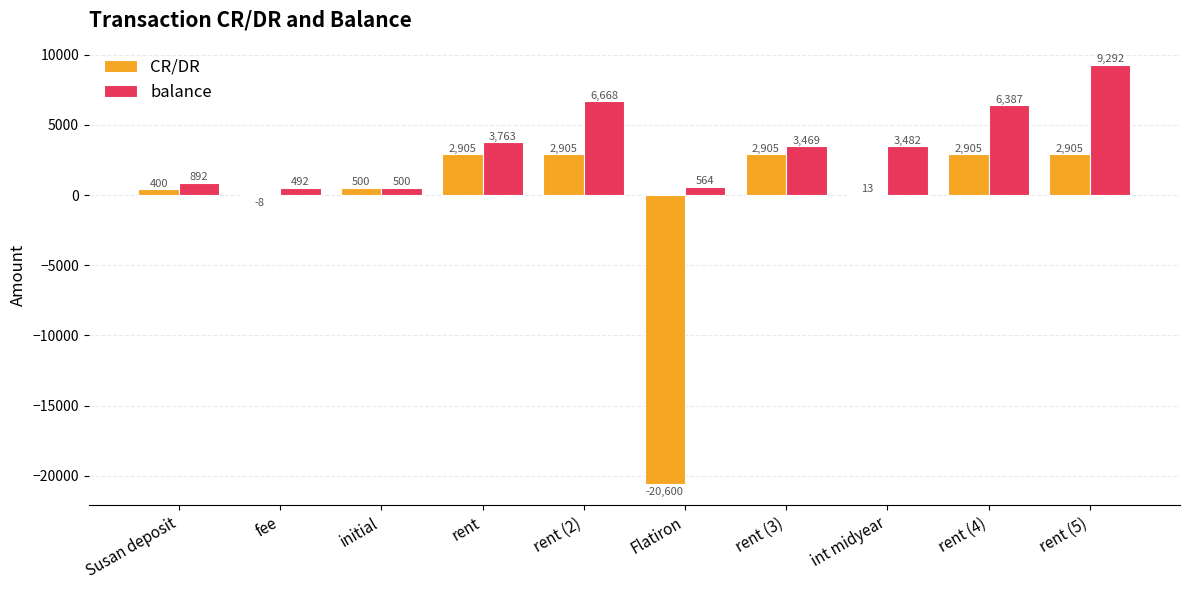

The value of CR/DR at Flatiron is -20600.0. True or false?

True